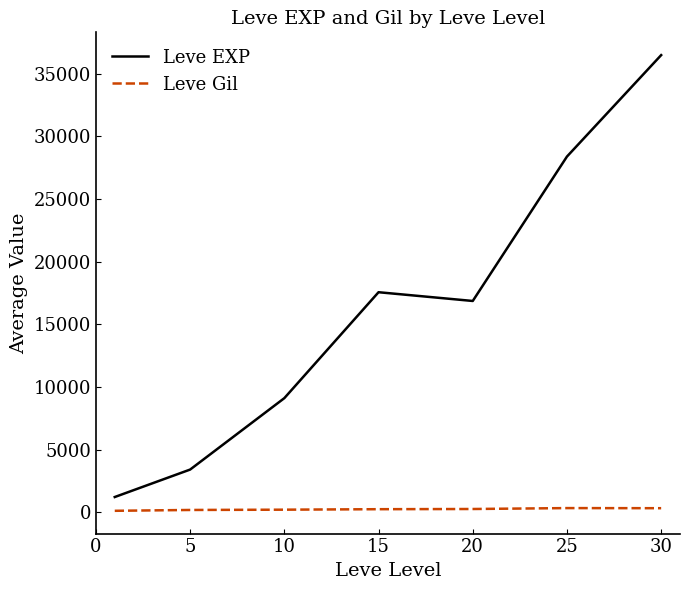

Rank the series by their average value, from highest to lowest.

Leve EXP, Leve Gil